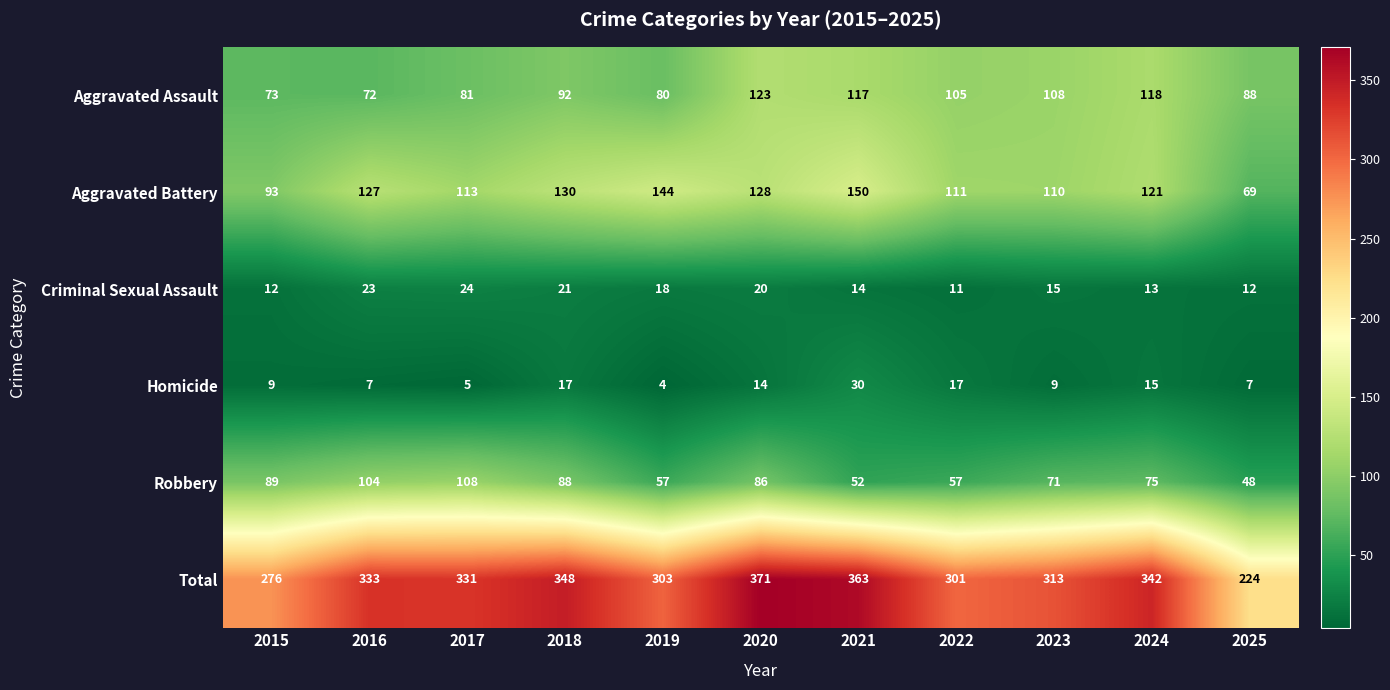

At how many categories does at least one series exceed 272?

10